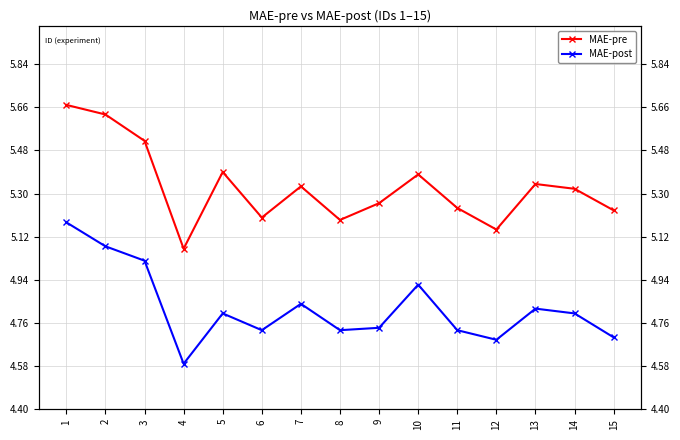

Where is the first local maximum for MAE-pre?

5